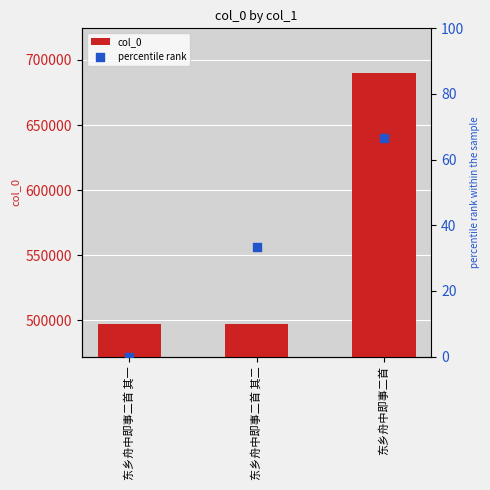

What is the total value across all series at 东乡舟中即事二首 其二?

497145.3